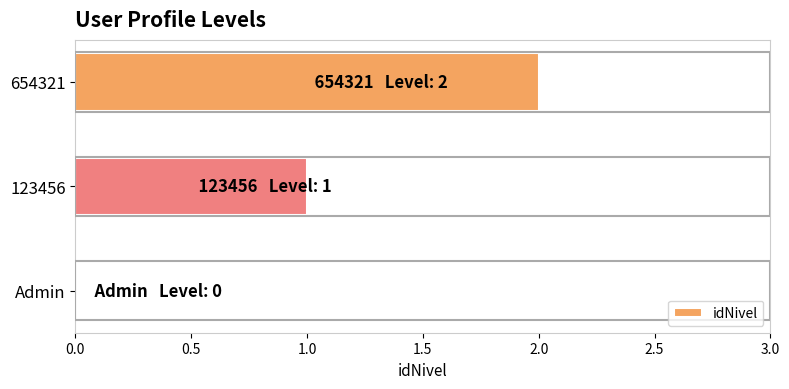

Which has a higher value, 654321 or Admin?

654321